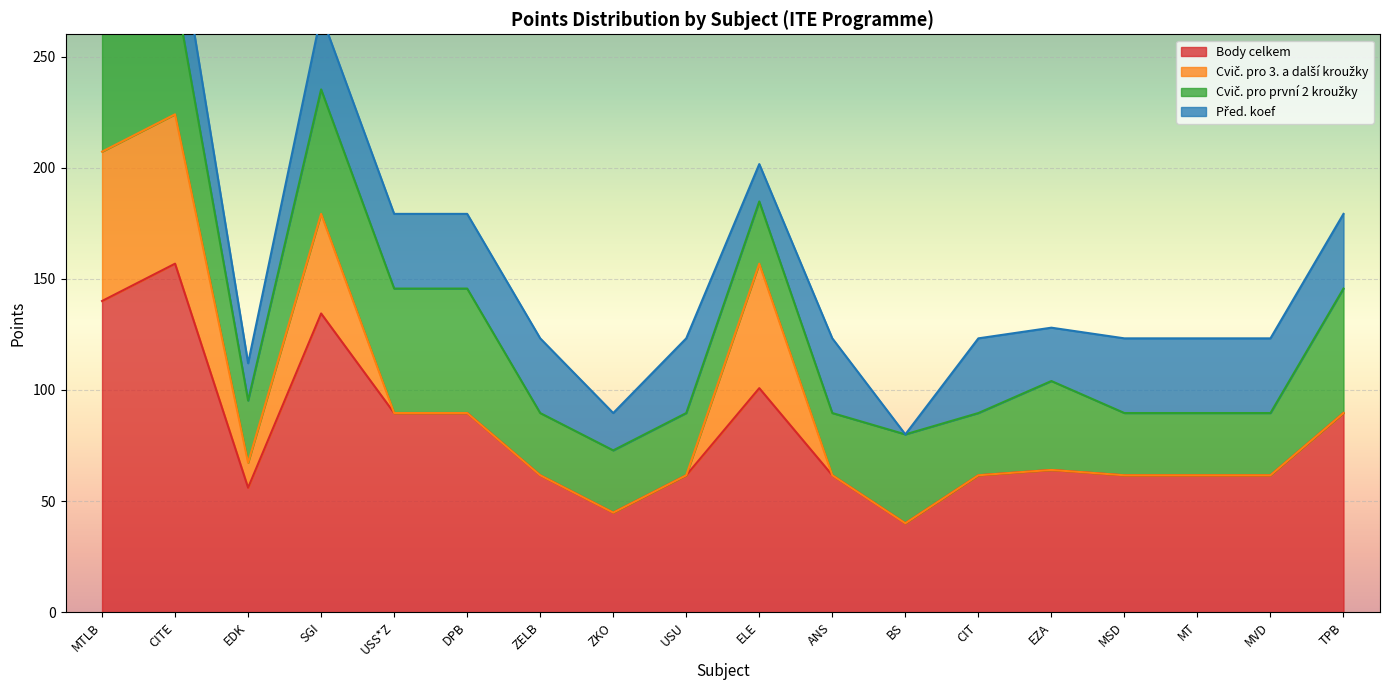

List the series in order of their overall mean, lowest first.

Cvič. pro 3. a další kroužky, Před. koef, Cvič. pro první 2 kroužky, Body celkem